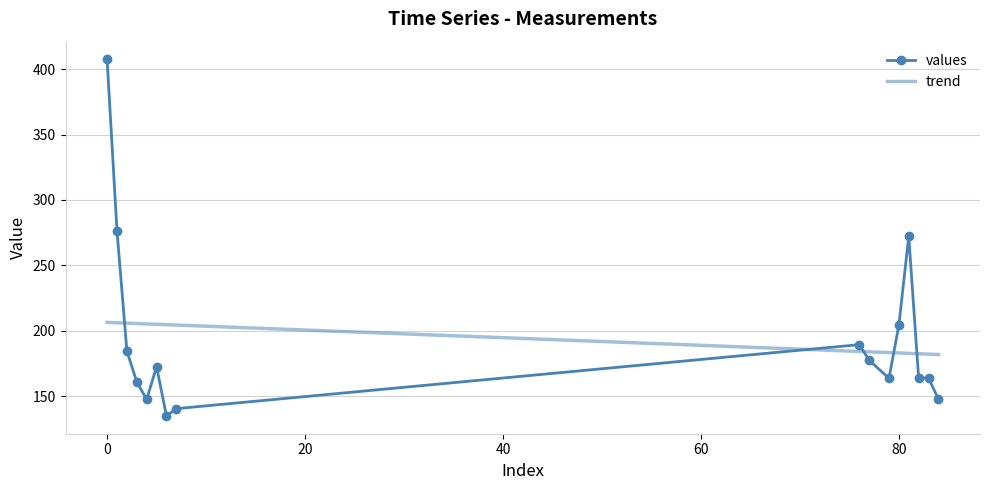

Where is the first local maximum?

5